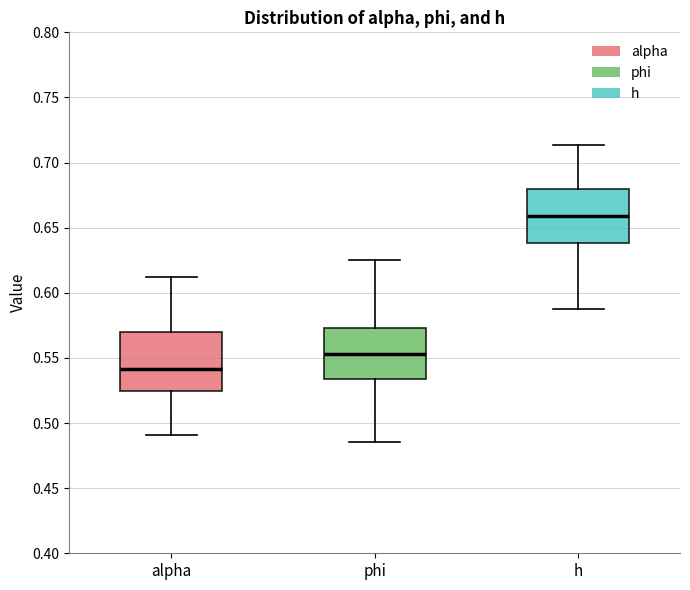

Where does the lower whisker of the box for alpha end on the y-axis? The values are not printed on the chart, so give them approximately, as read against the axis.

0.490